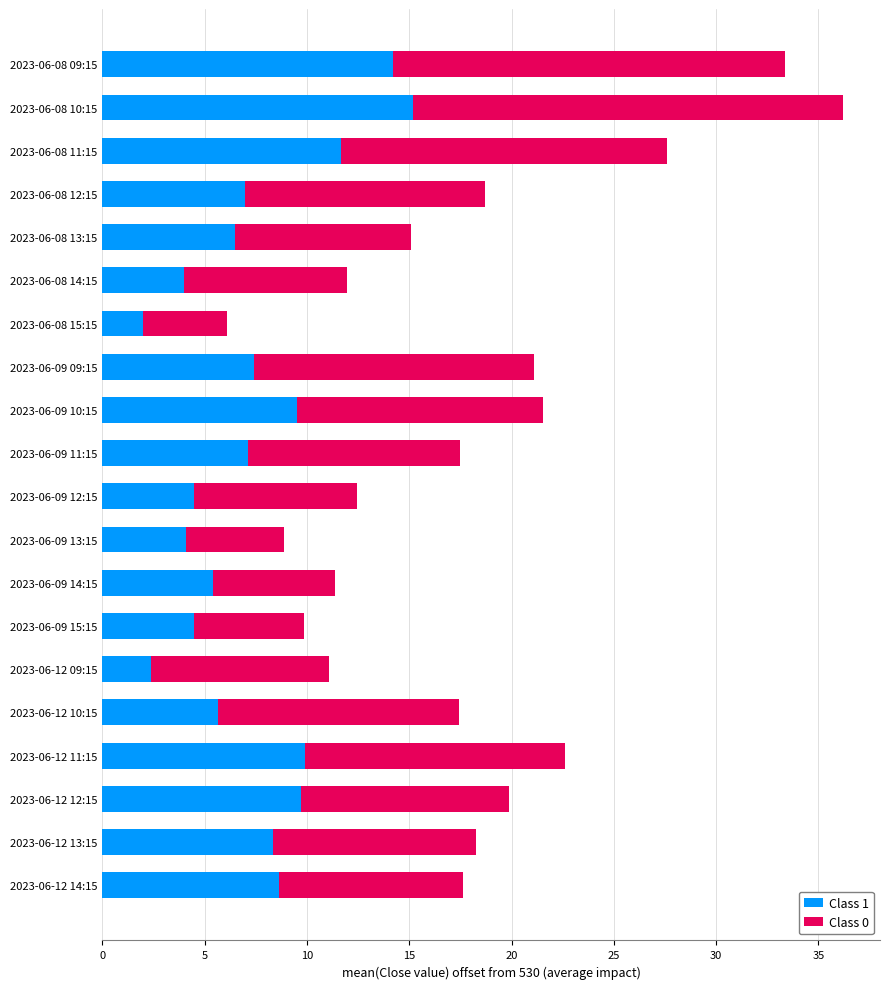

At which category is the sum across all series the highest?

2023-06-08 10:15